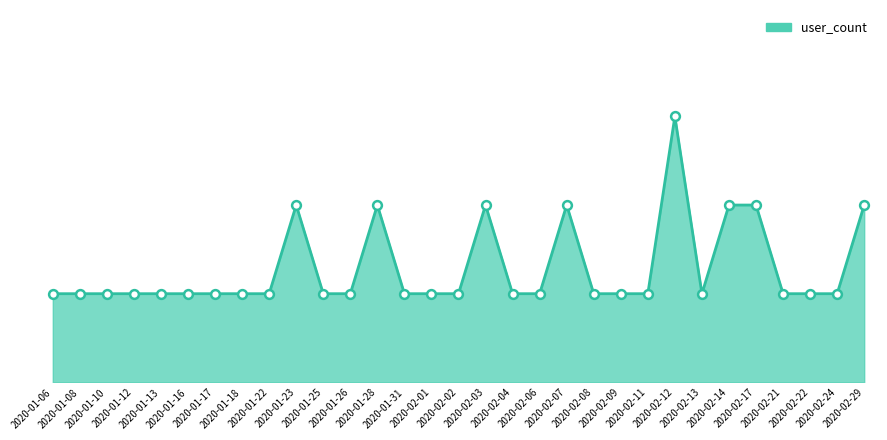

What is the change in value from 2020-02-04 to 2020-02-17?

+1